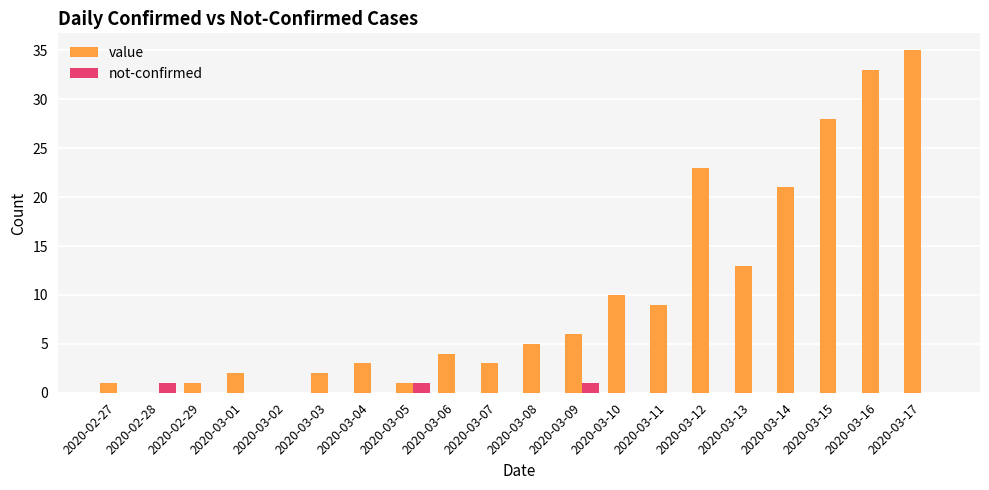

Between 2020-03-10 and 2020-03-17, which series saw the biggest shift?

value